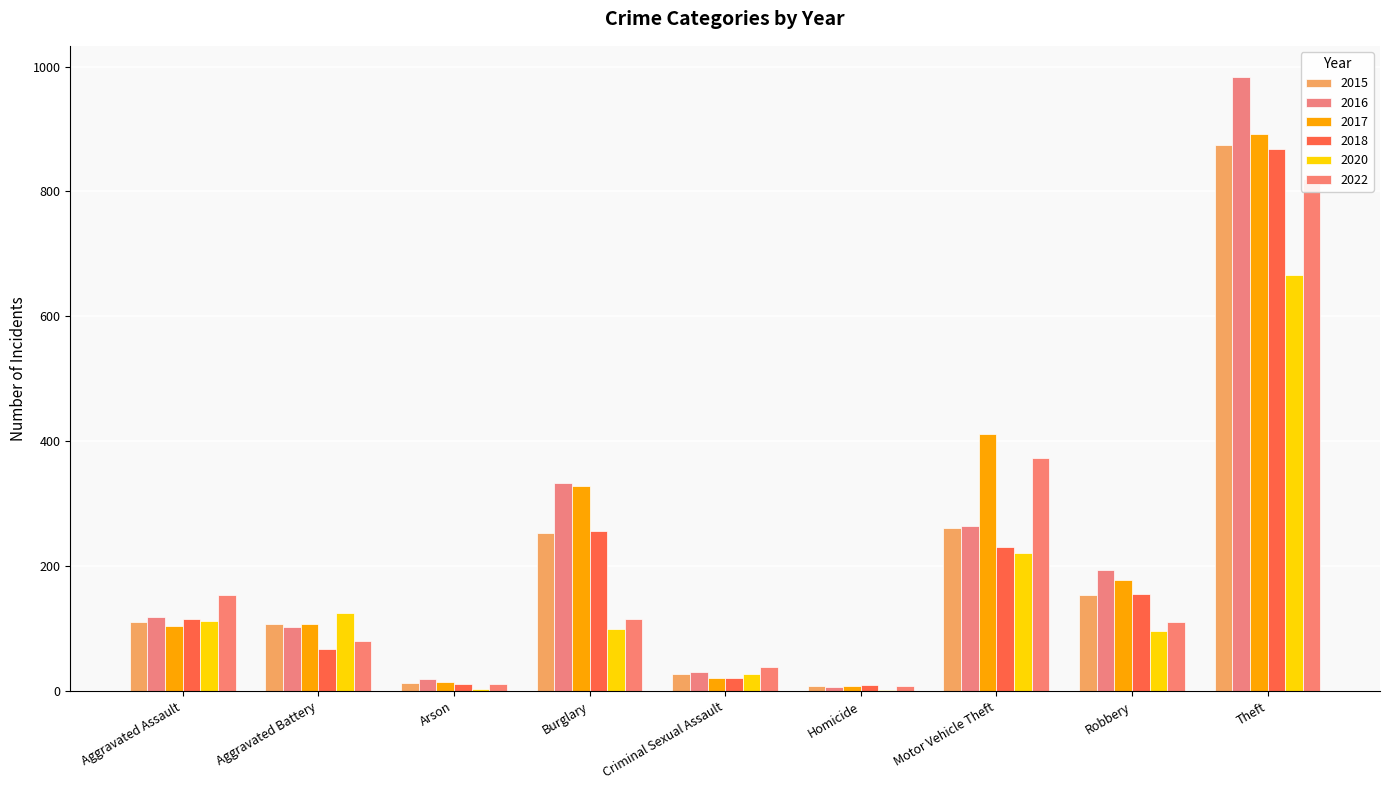

Between Aggravated Assault and Burglary, which series saw the biggest shift?

2017